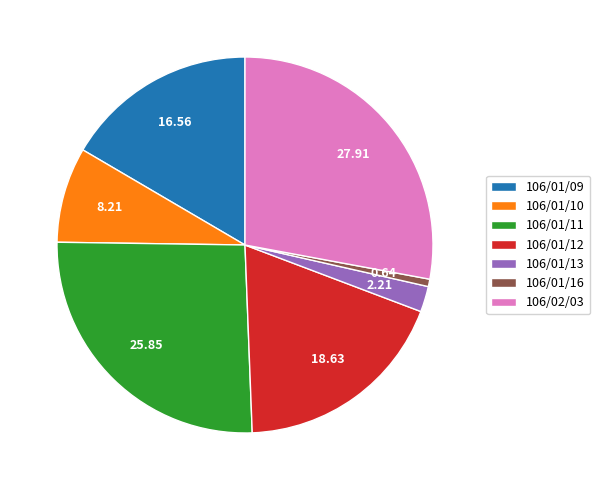

What is the ratio of the value at 106/02/03 to the value at 106/01/09?

1.7